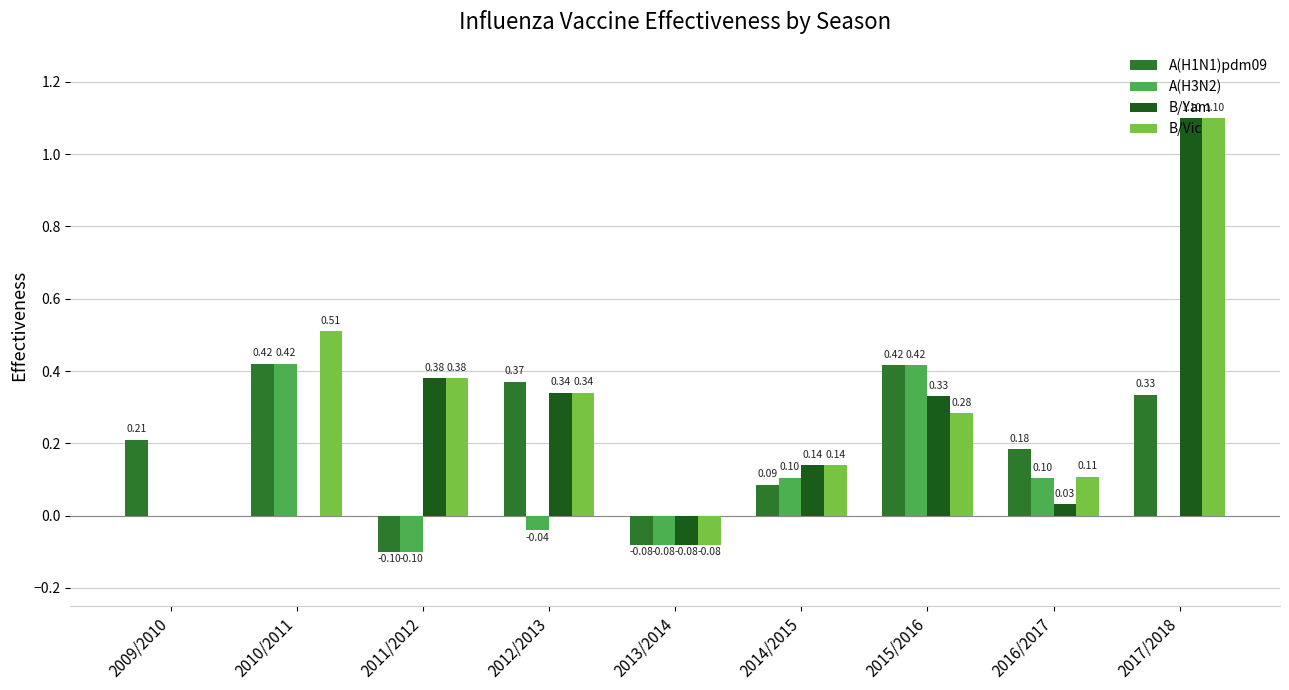

Which series changed the most between 2012/2013 and 2013/2014?

A(H1N1)pdm09